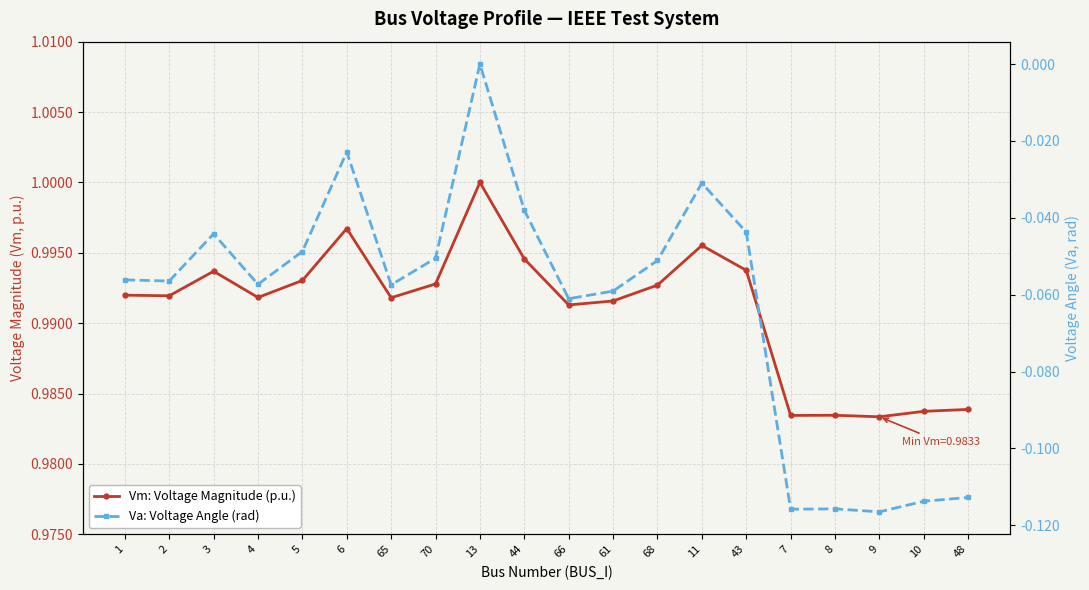

Between 5 and 68, which is larger?

5